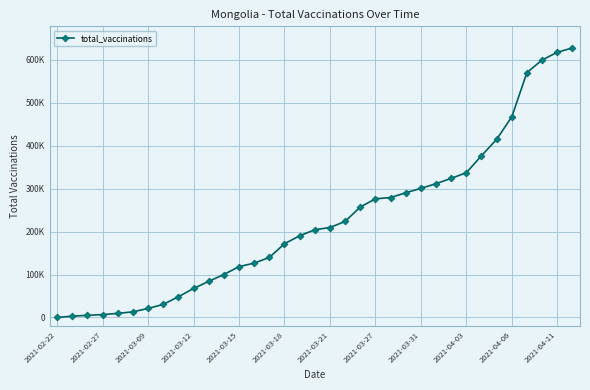

Is this an area chart (filled region under the line)?

No